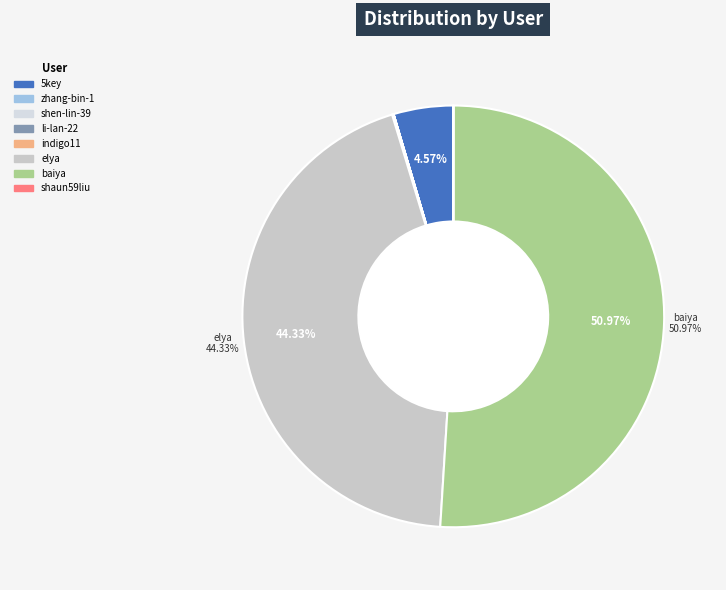

What is the change in value from indigo11 to baiya?

+167937